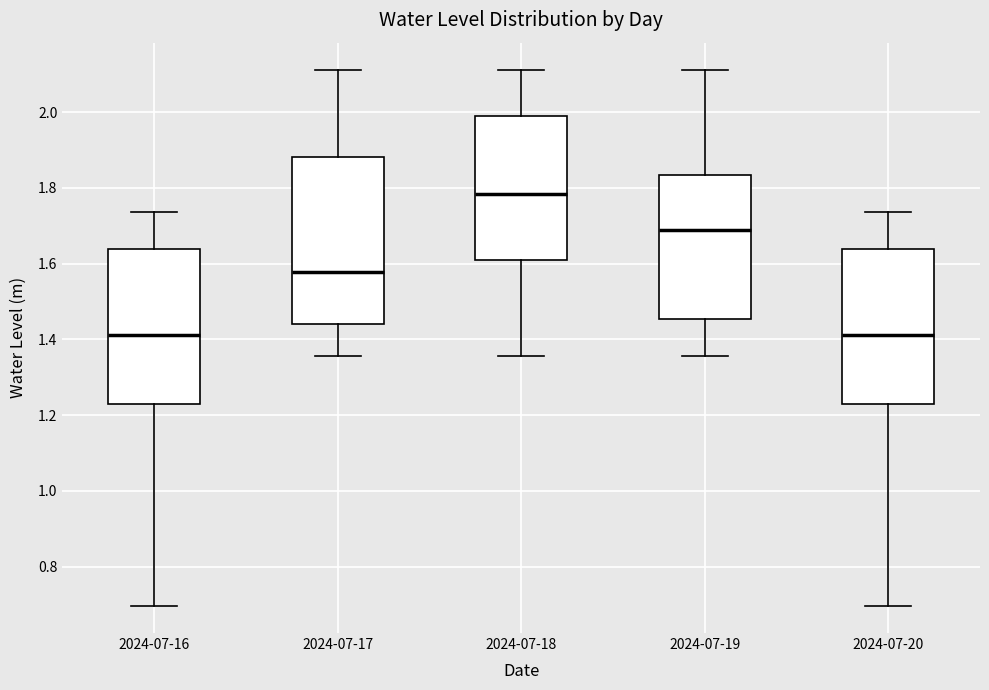

Where does the lower whisker of the box for 2024-07-18 end on the y-axis? The values are not printed on the chart, so give them approximately, as read against the axis.

1.36